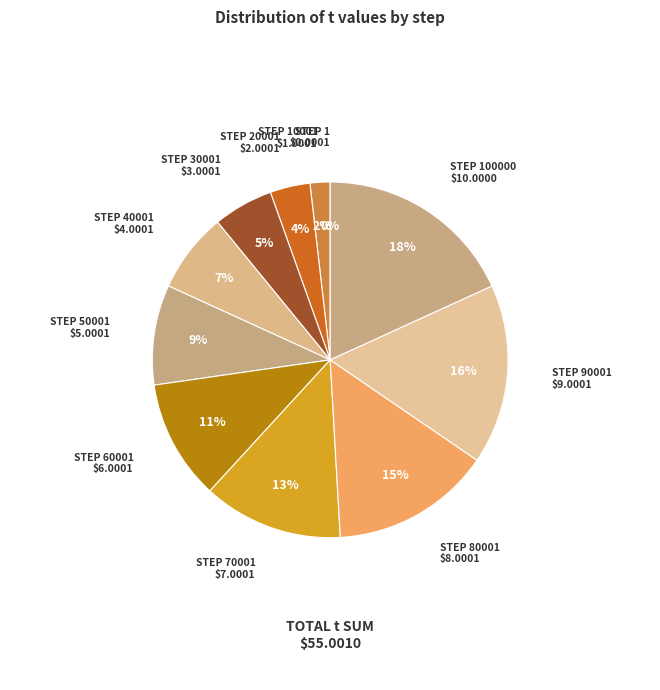

Count the number of slices in the pie.

11